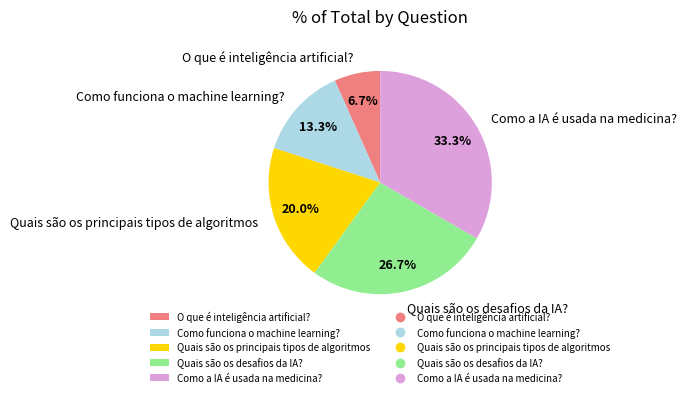

Is it true that O que é inteligência artificial? is 7% of the pie?

True